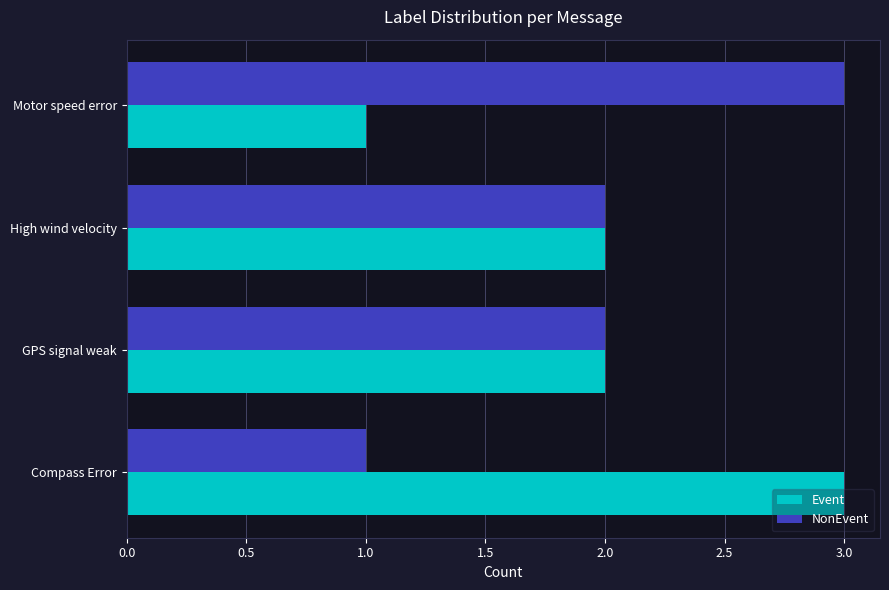

How many data points does each series have?

4